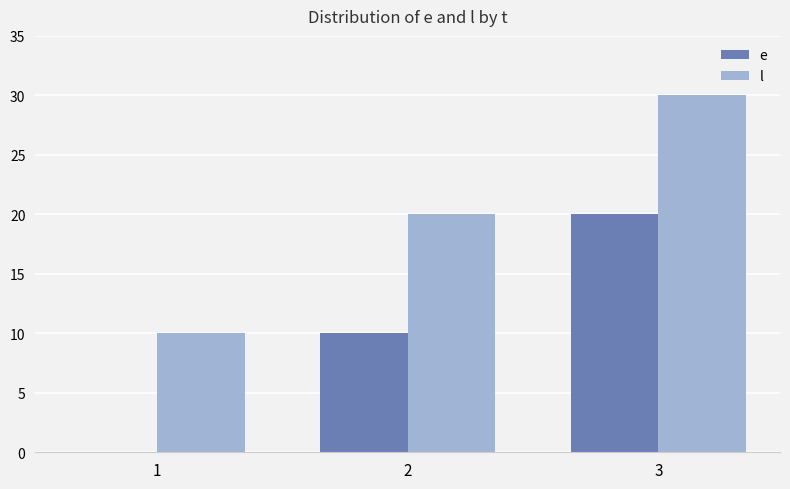

The value of l at 1 is 16. True or false?

False